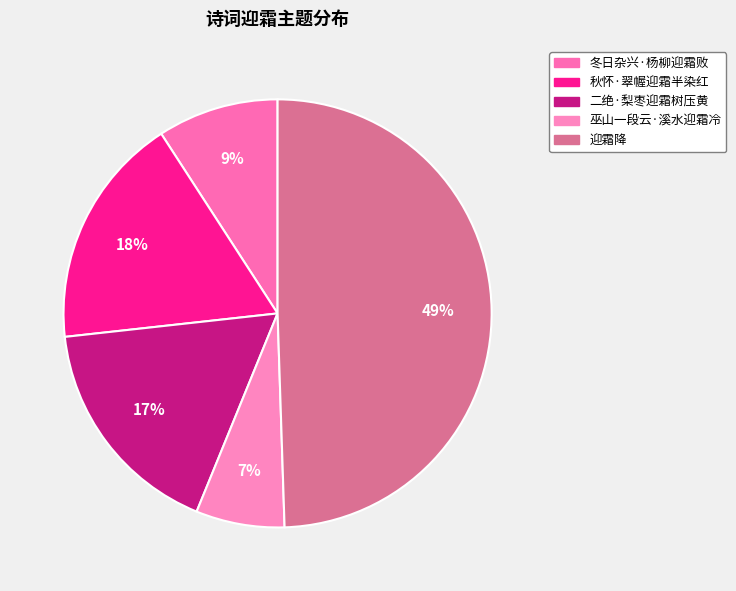

How many slices are in this pie chart?

5